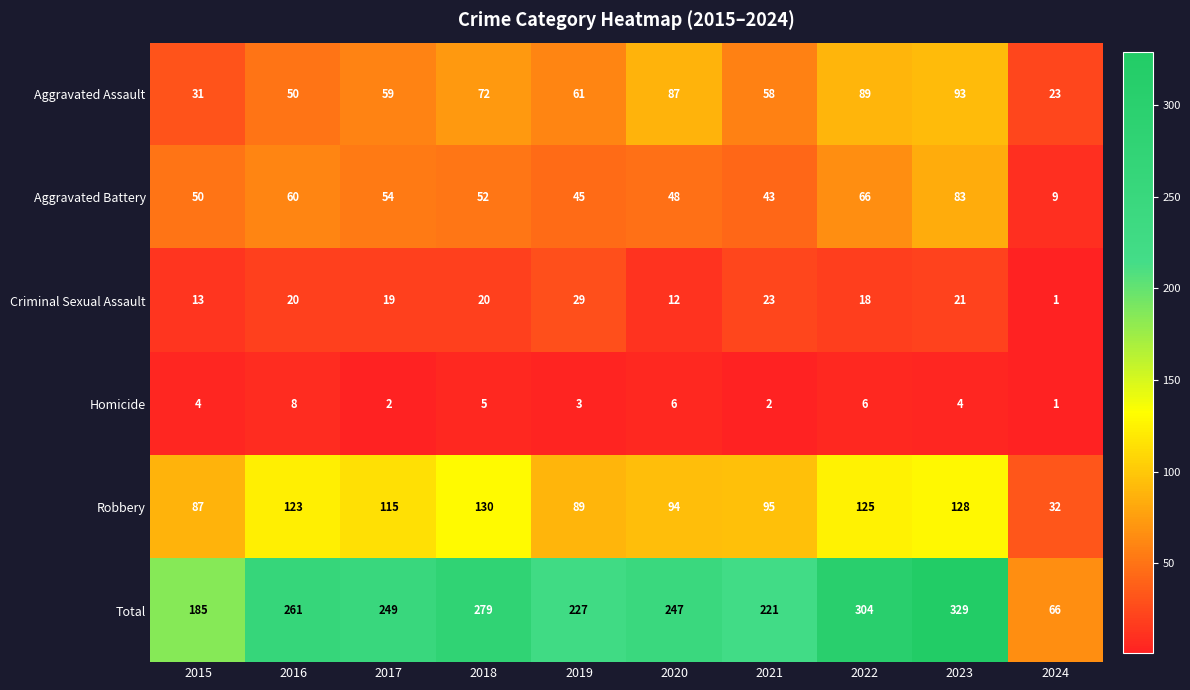

Which series has the widest spread of values?

Total